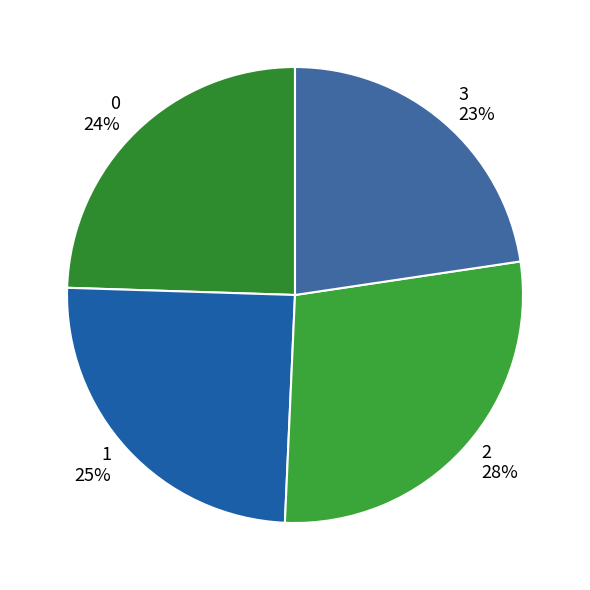

Count the number of slices in the pie.

4